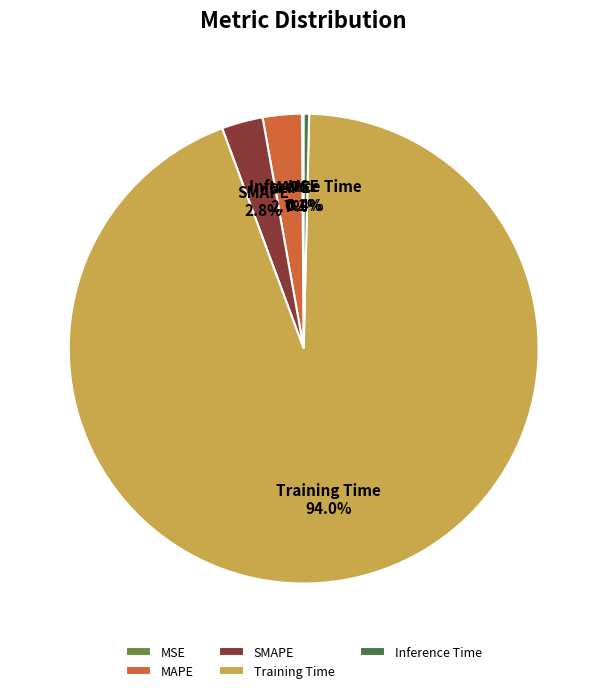

The SMAPE slice represents 3% of the pie. True or false?

True